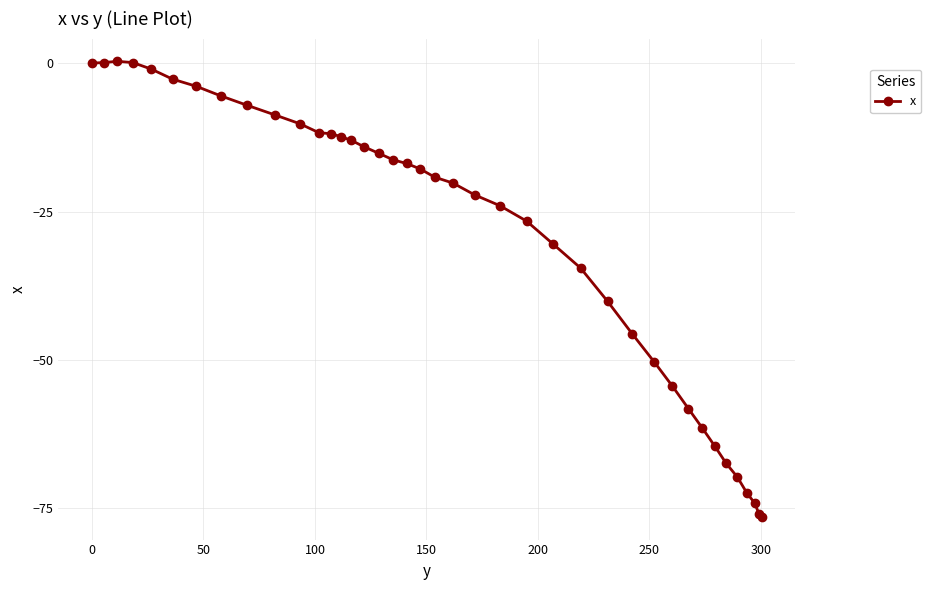

What is the average value?

-28.9